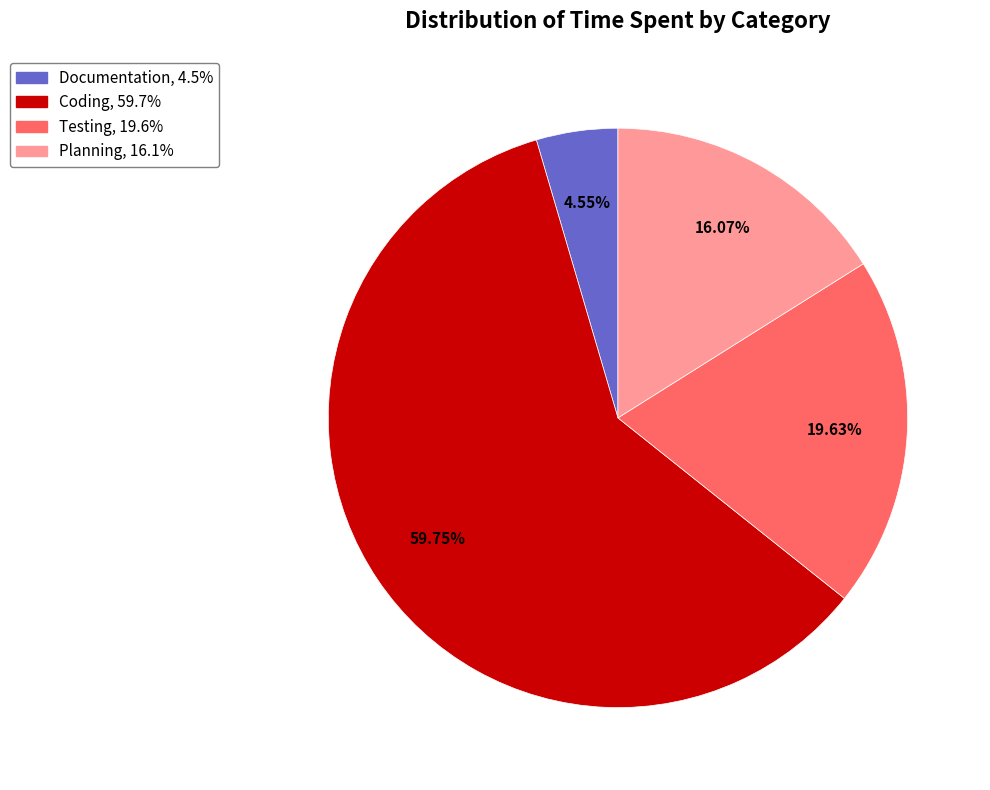

How many segments does this pie chart have?

4